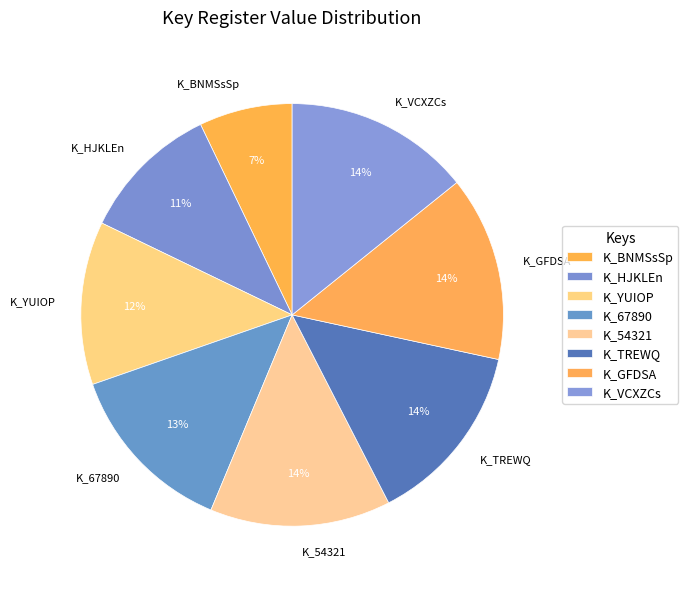

To the nearest percent, what is the combined percentage of K_54321 and K_BNMSsSp?

21%